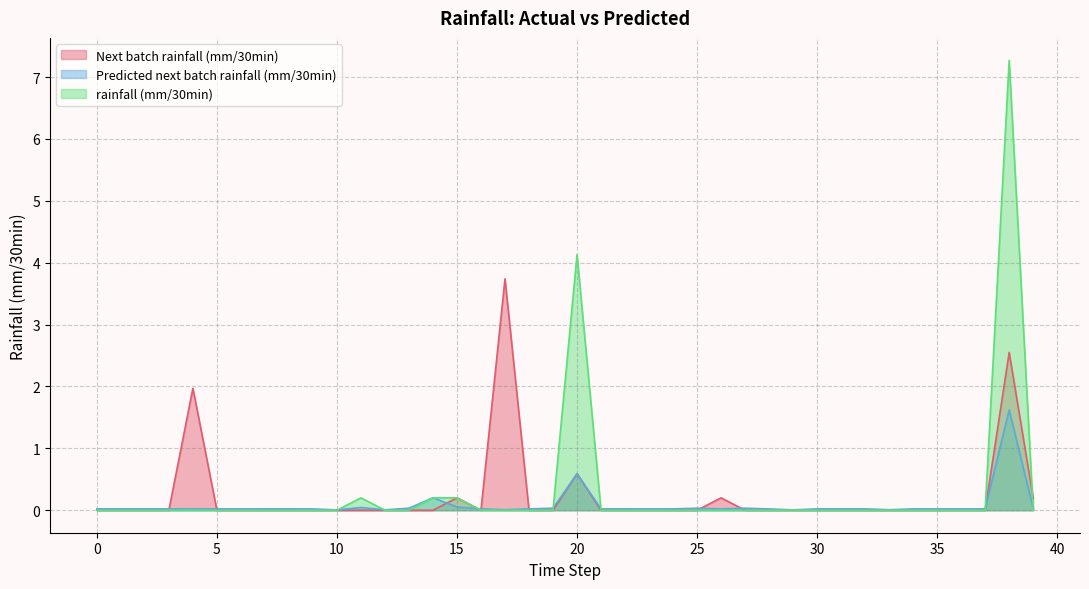

Which series ends up on top after the final intersection of Next batch rainfall (mm/30min) and rainfall (mm/30min)?

Next batch rainfall (mm/30min)